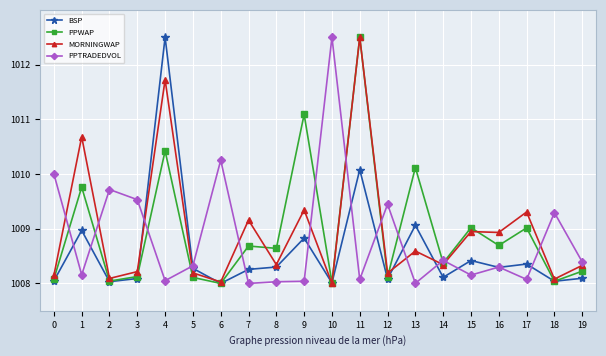

What is the value of the BSP point at the 18th from the left?

1008.4